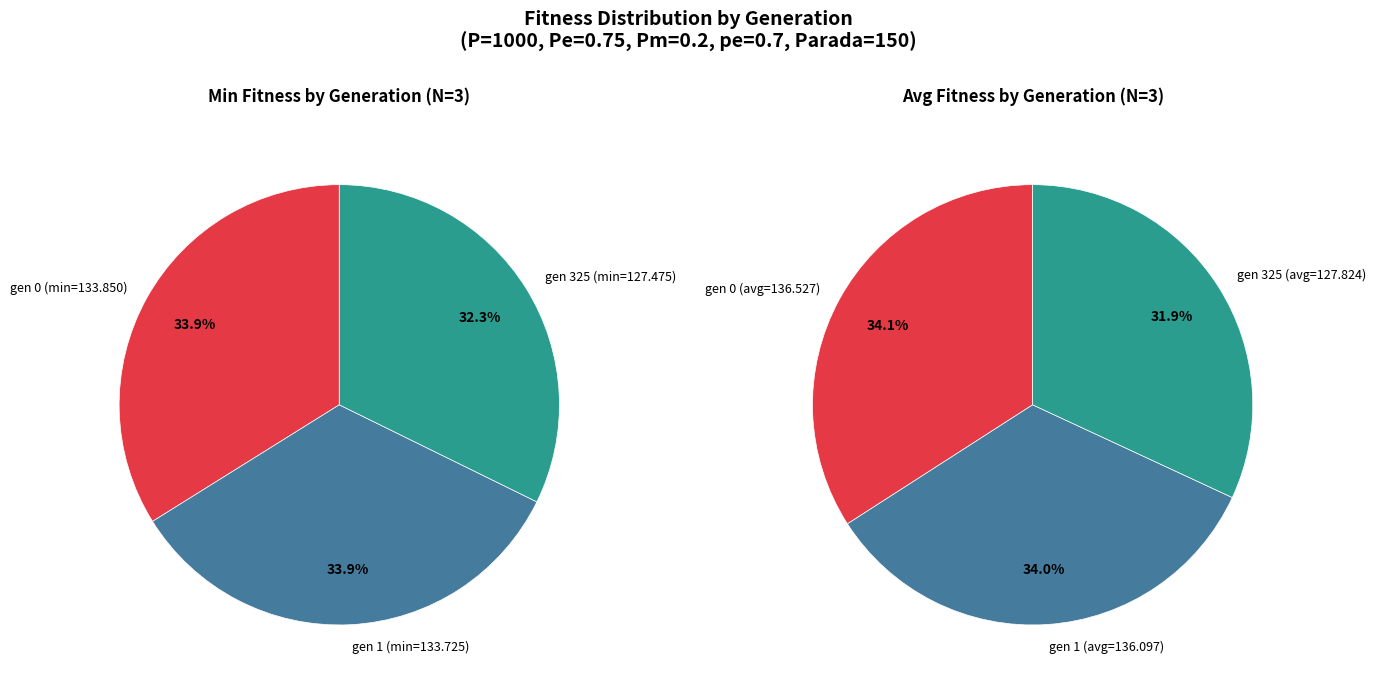

Does any single category account for the majority?

No